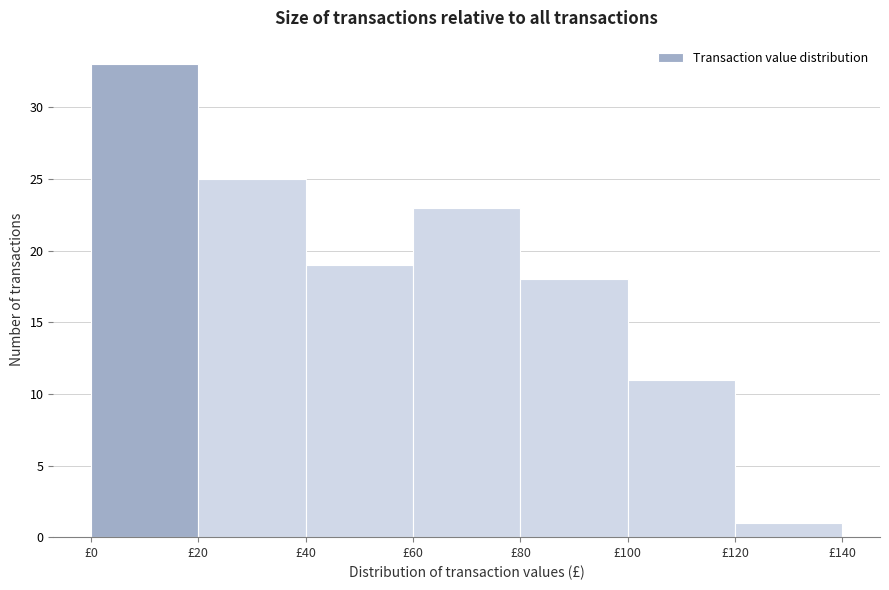

Reading left to right, transcribe this chart: for each bar, give the range it covers on the x-axis and its height. The values are not printed on the chart, so give them approximately, as read against the axis.

0 to 20: 33
20 to 40: 25
40 to 60: 19
60 to 80: 23
80 to 100: 18
100 to 120: 11
120 to 140: 1